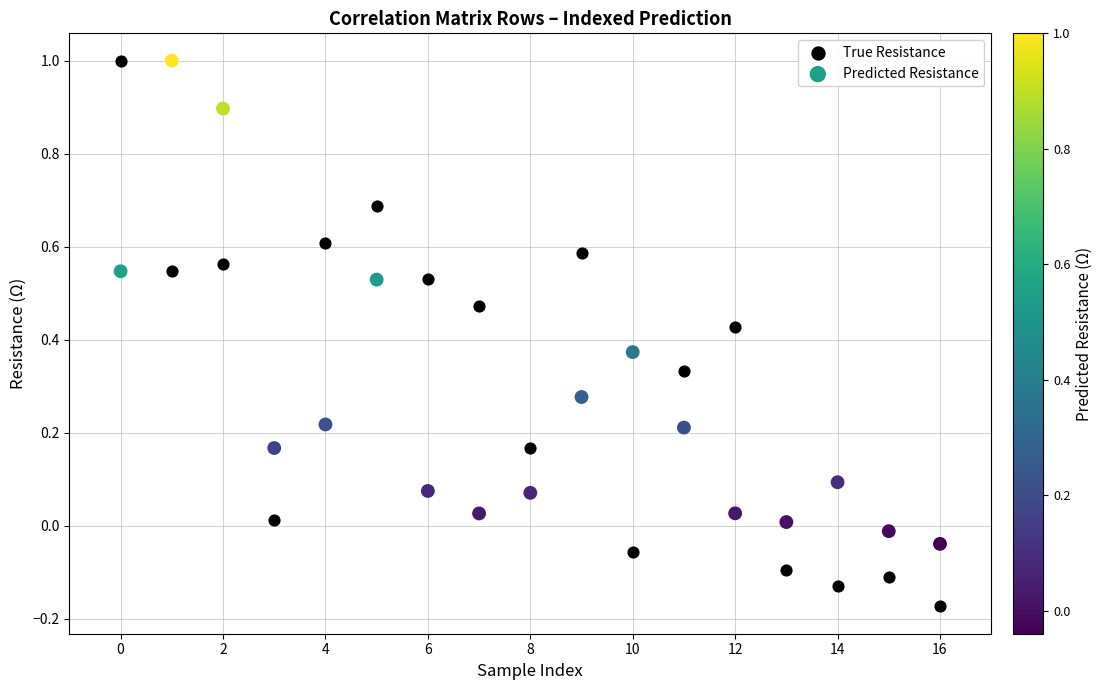

Which series contains the lowest Y value?

True Resistance